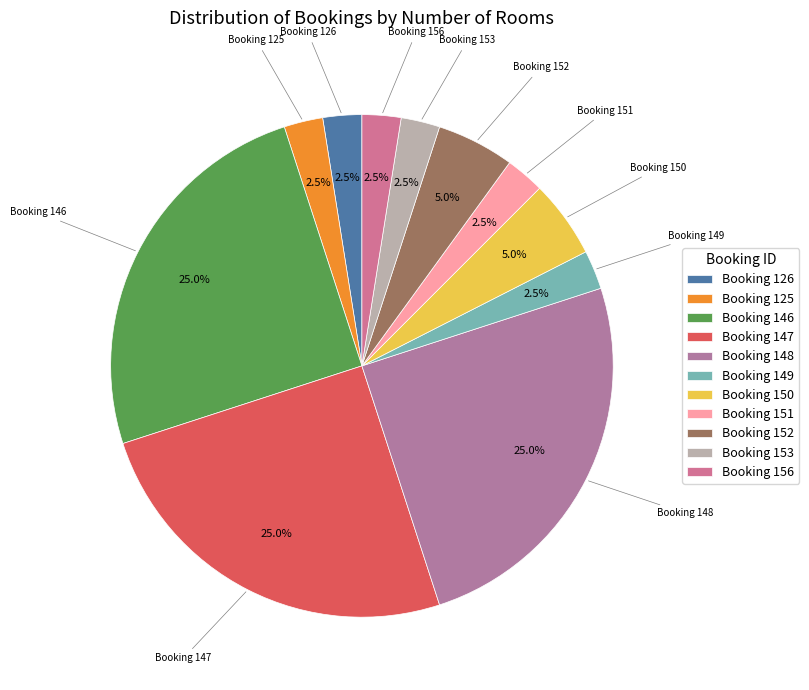

Approximately how many times larger is the value at Booking 146 compared to Booking 156?

10.0